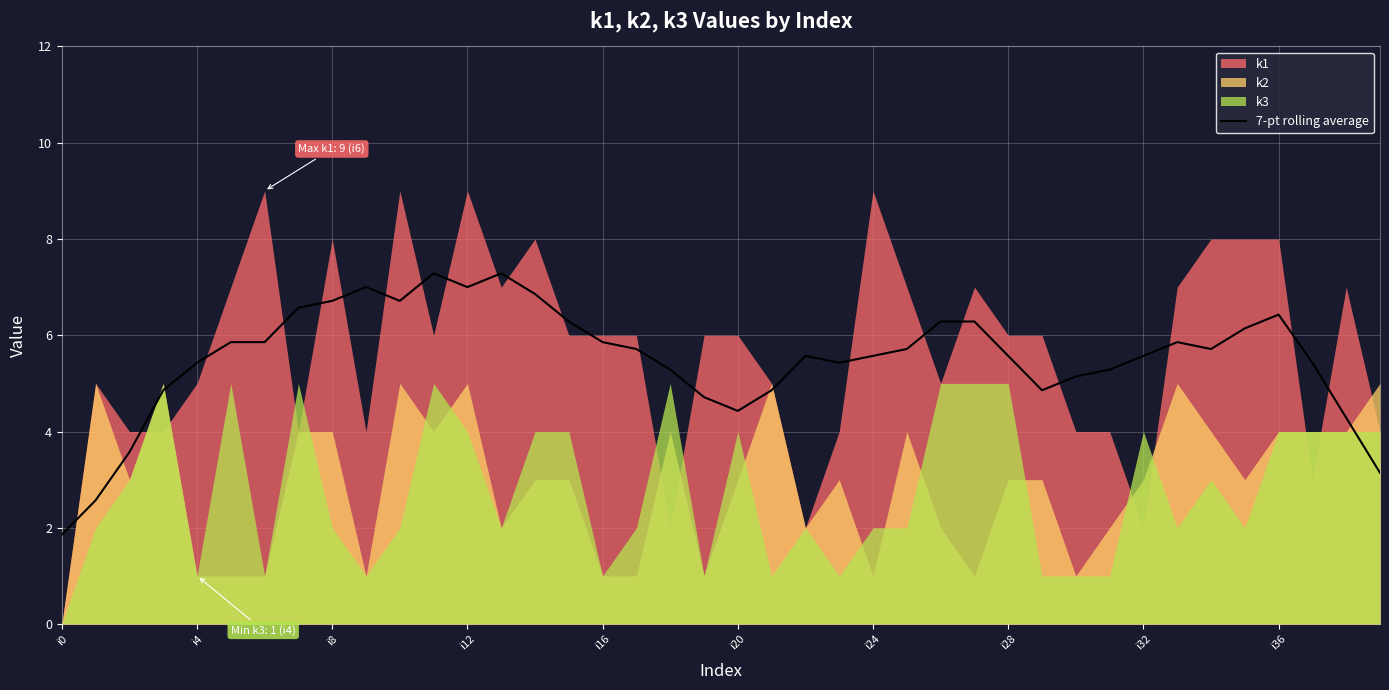

Is it true that 7-pt rolling average equals 5.4 at i4?

True